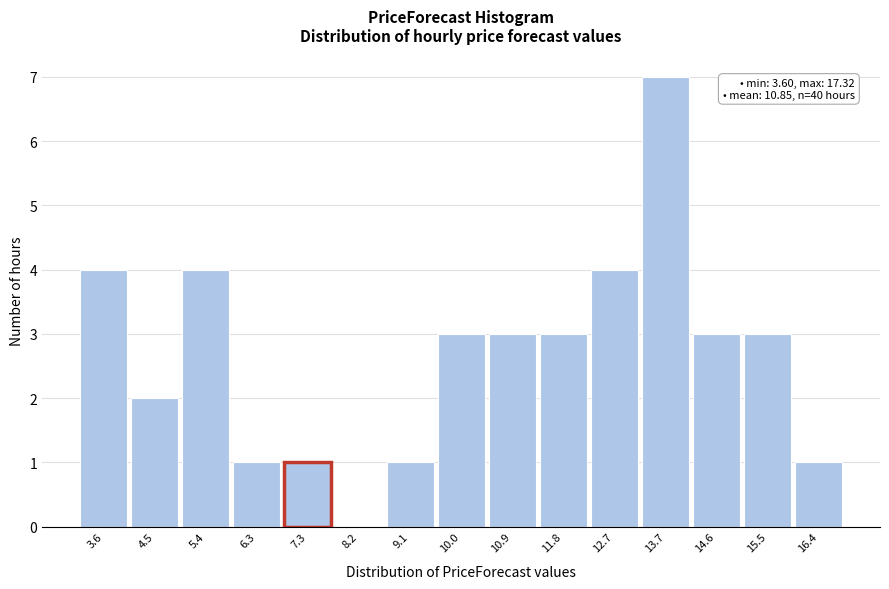

Reading left to right, what are all the values shown in this chart?

3.6=4	4.5=2	5.4=4	6.3=1	7.3=1	8.2=0	9.1=1	10.0=3	10.9=3	11.8=3	12.7=4	13.7=7	14.6=3	15.5=3	16.4=1